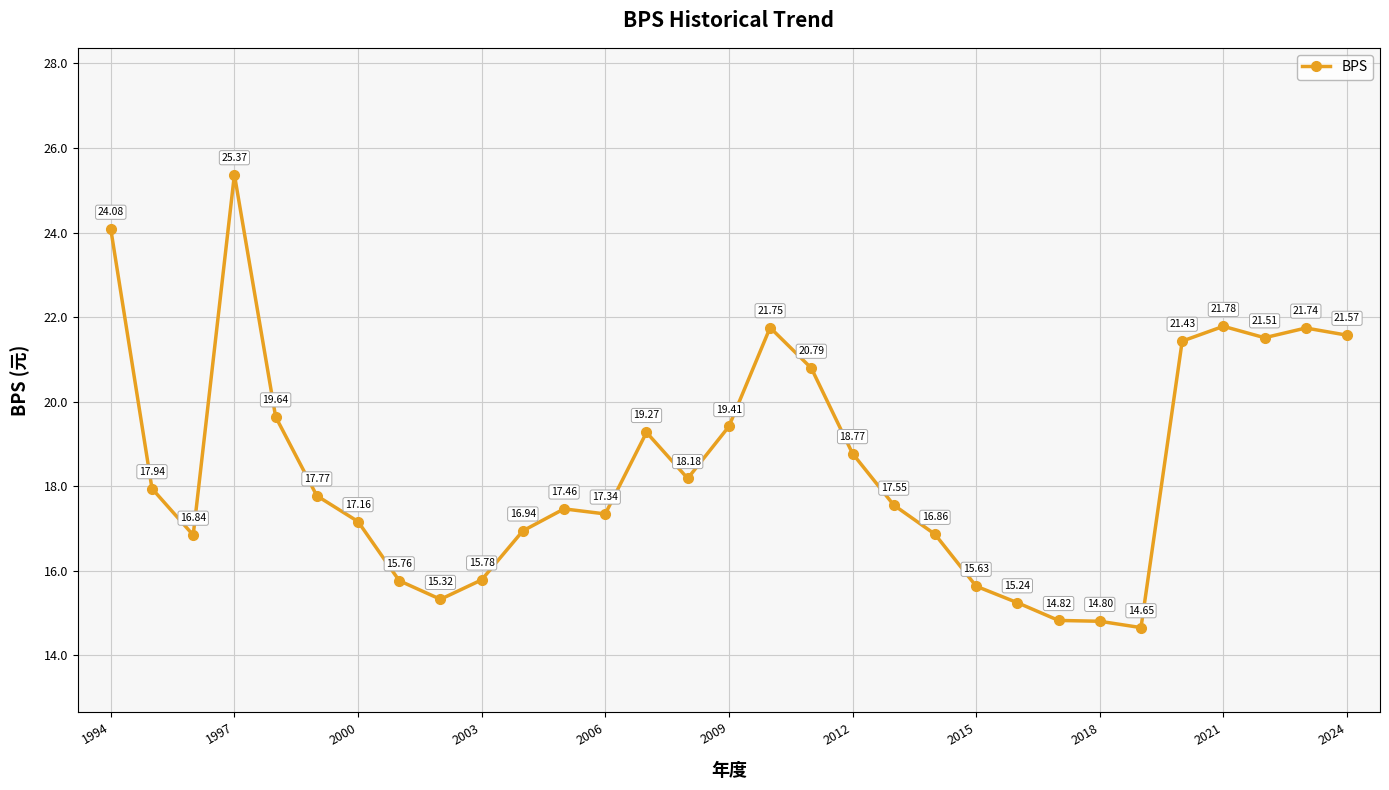

How many points are lower than both their immediate neighbors (excluding endpoints)?

6